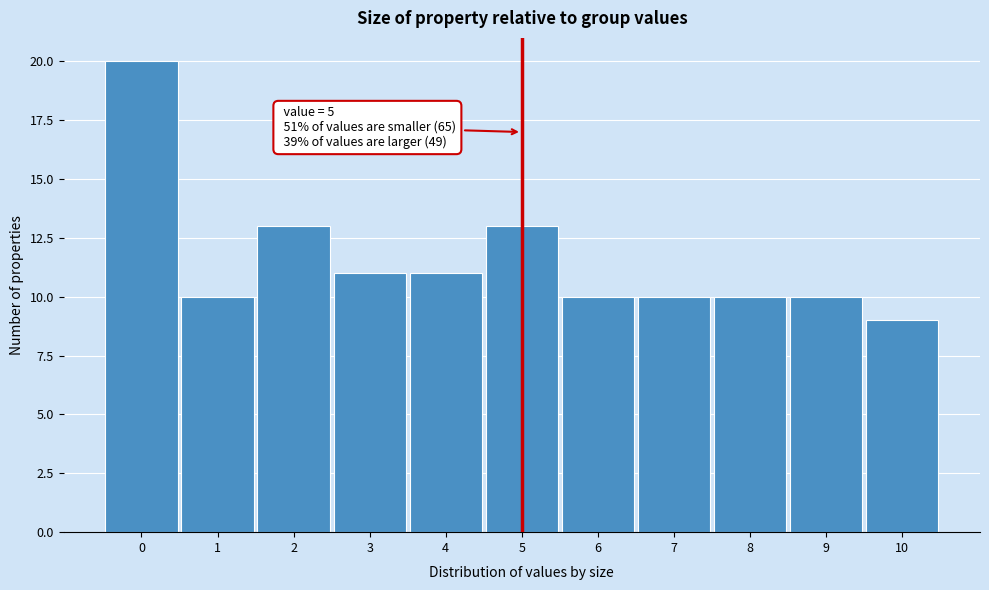

Which range on the x-axis has the tallest bar?

-0.5 to 0.5